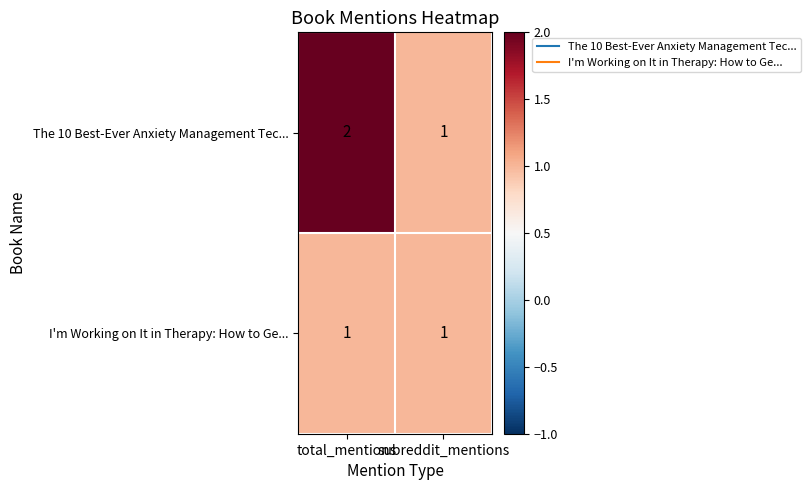

What is the sum of the The 10 Best-Ever Anxiety Management Tec... values at subreddit_mentions and total_mentions?

3